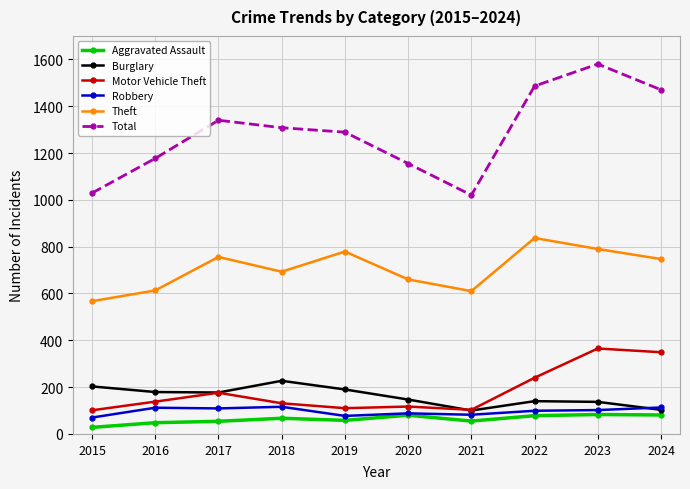

Which series ends up on top after the final intersection of Burglary and Motor Vehicle Theft?

Motor Vehicle Theft